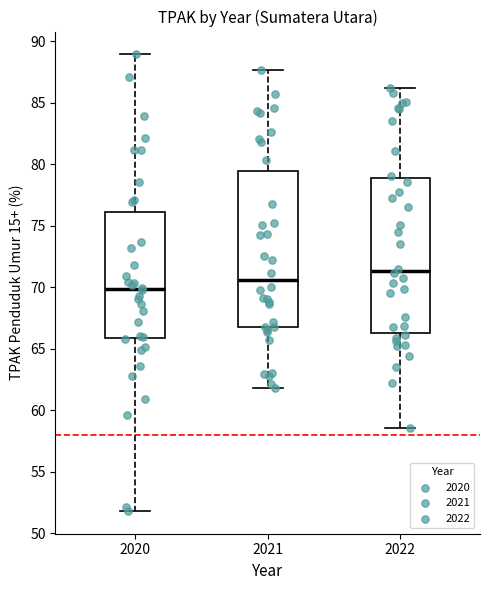

Where does the median line of the box at x = 2022 sit on the y-axis? The values are not printed on the chart, so give them approximately, as read against the axis.

71.5